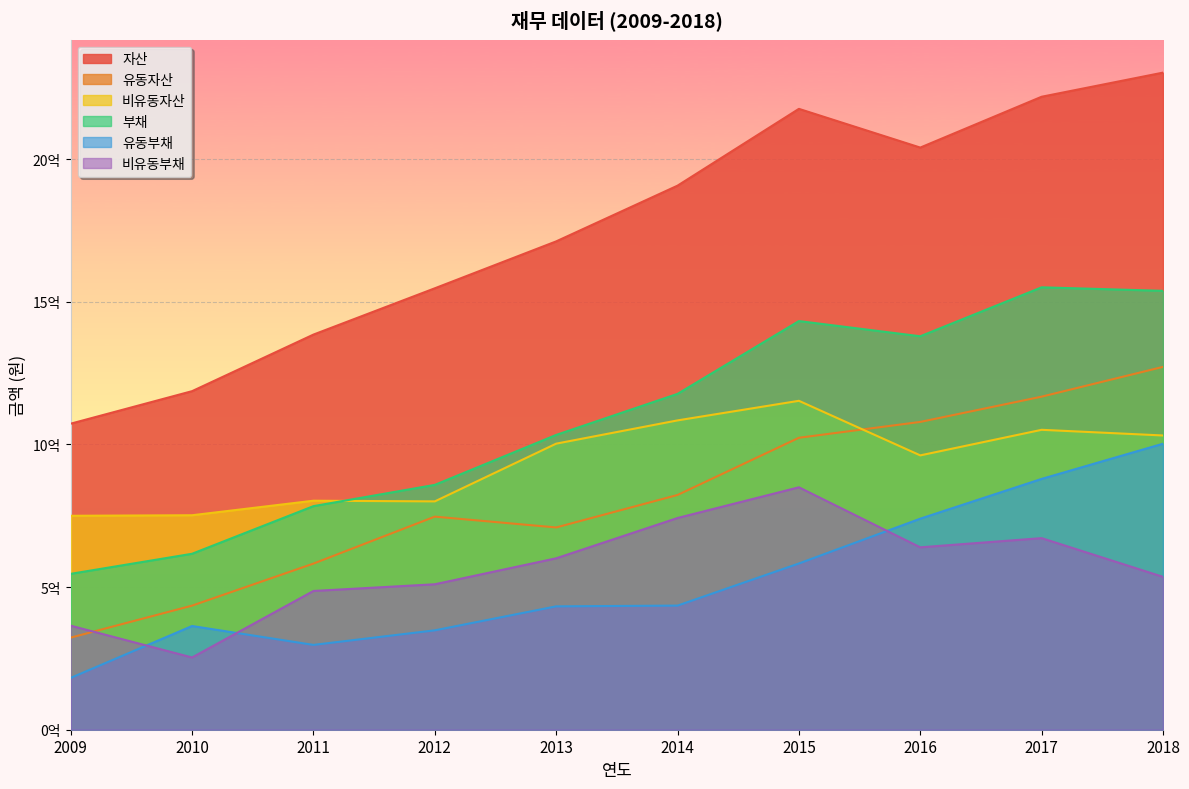

Which has a higher value, 2015 or 2018?

2018